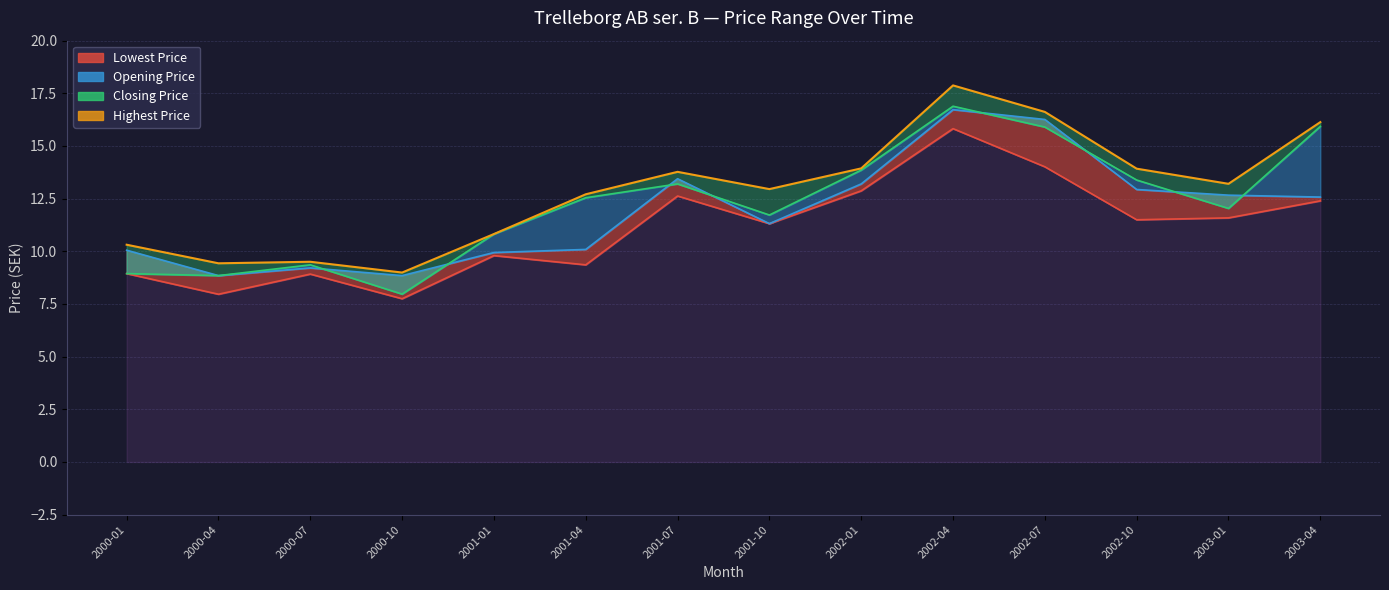

What is the highest value of the Lowest Price line series?

15.8